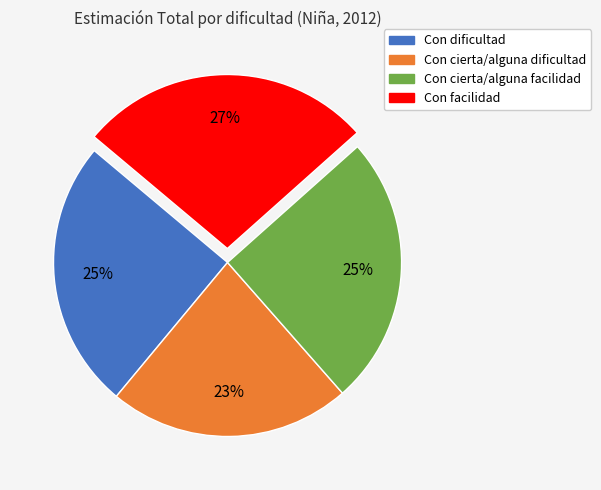

To the nearest percent, what percentage of the pie is Con cierta/alguna dificultad?

23%